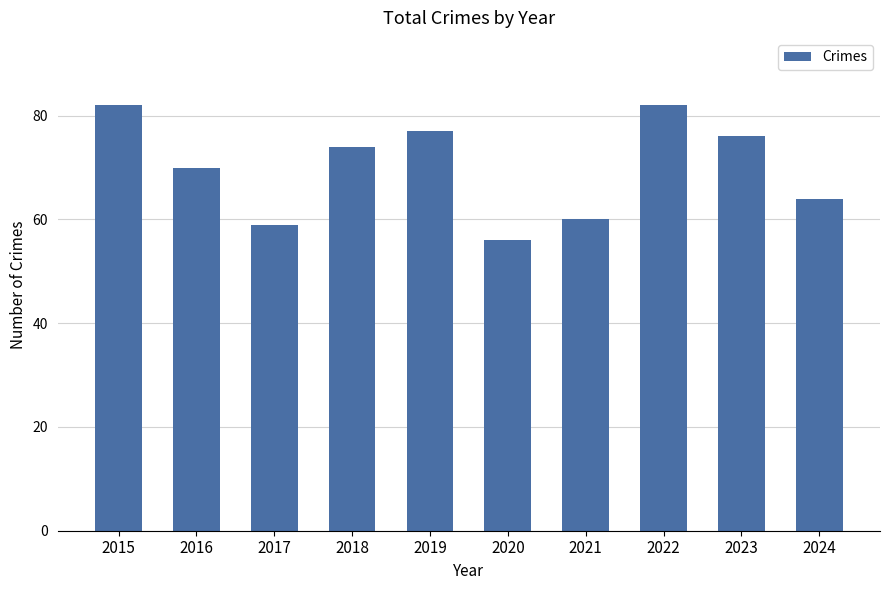

Read the value at 2021.

60